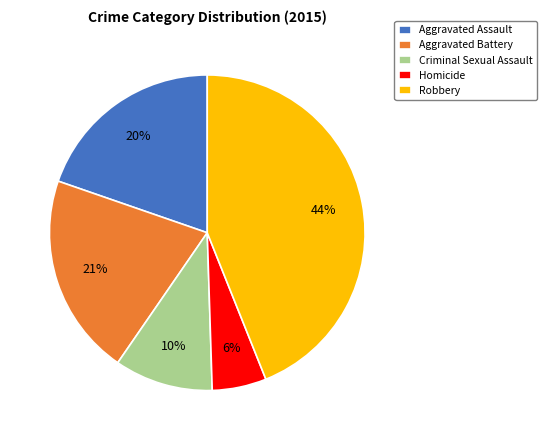

Do Homicide and Aggravated Battery together represent more than half of the pie?

No